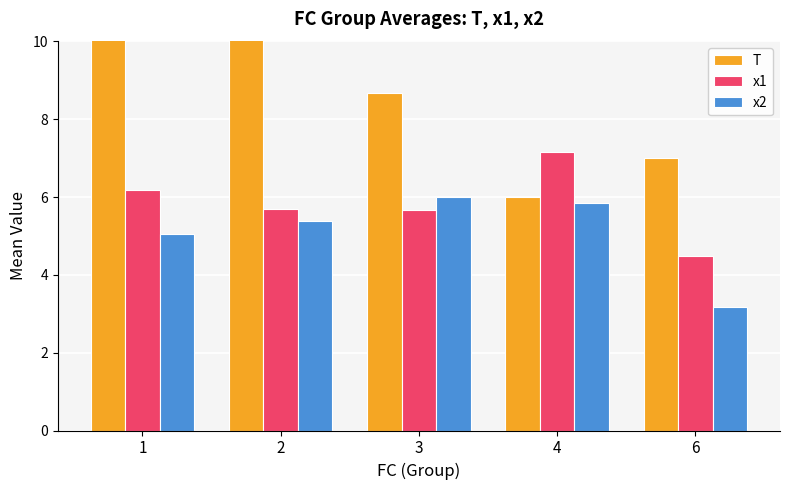

Rank the categories by x2 value from lowest to highest.

6, 1, 2, 4, 3